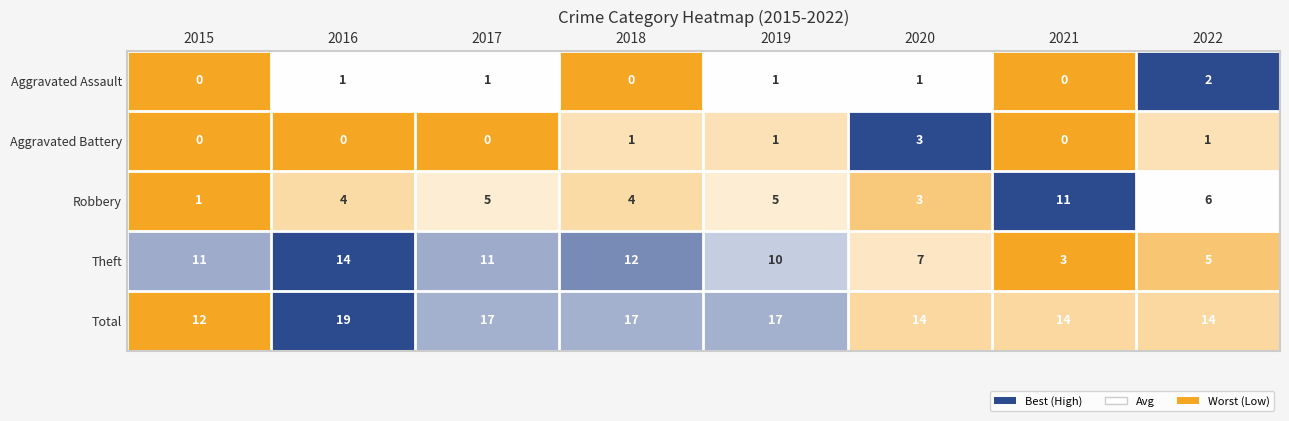

Rank the series by their maximum value, from lowest to highest.

Aggravated Assault, Aggravated Battery, Robbery, Theft, Total